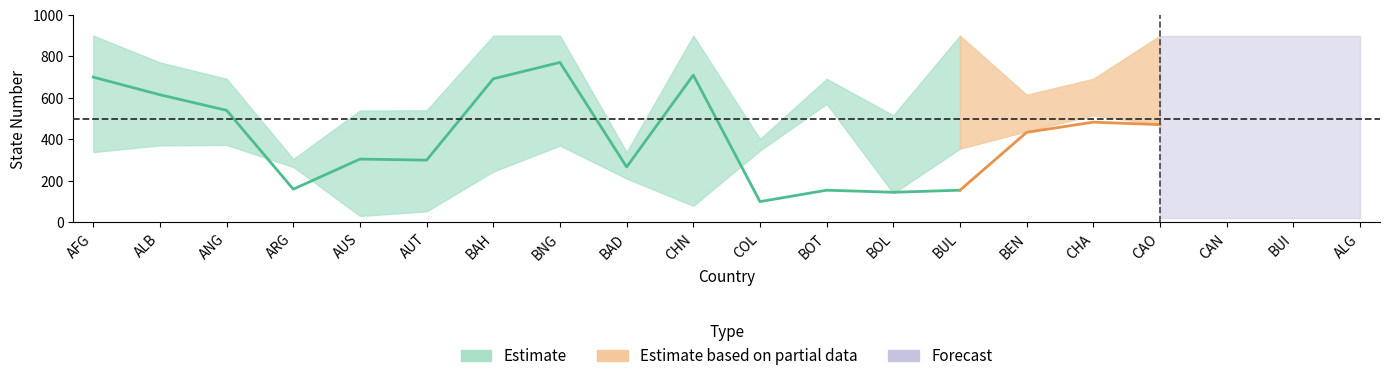

True or false: statenumber_upper and statenumber_lower intersect in this chart.

False